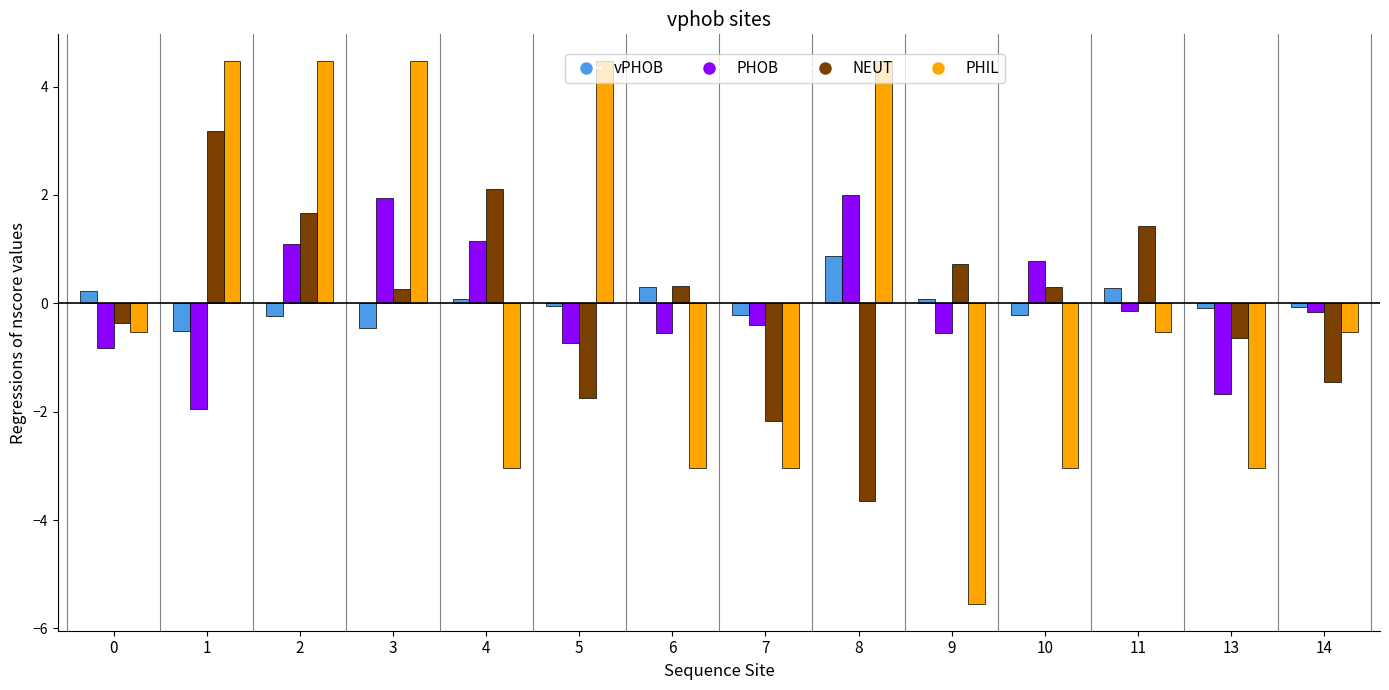

What is the highest value of the PHOB series?

2.0